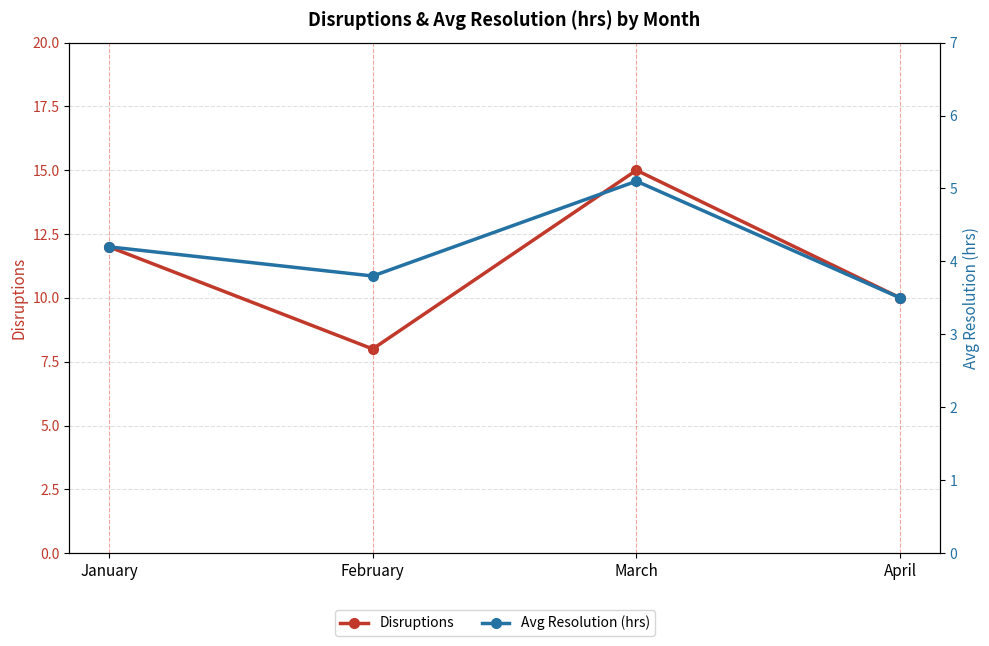

What are all the series names shown in the legend?

Disruptions, Avg Resolution (hrs)